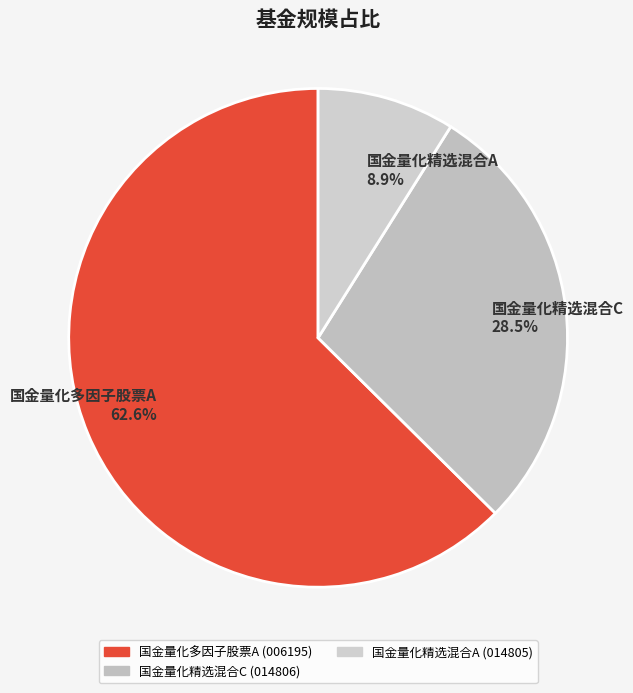

What is the total percentage of 国金量化精选混合C 28.5% and 国金量化多因子股票A 62.6%?

91.1%